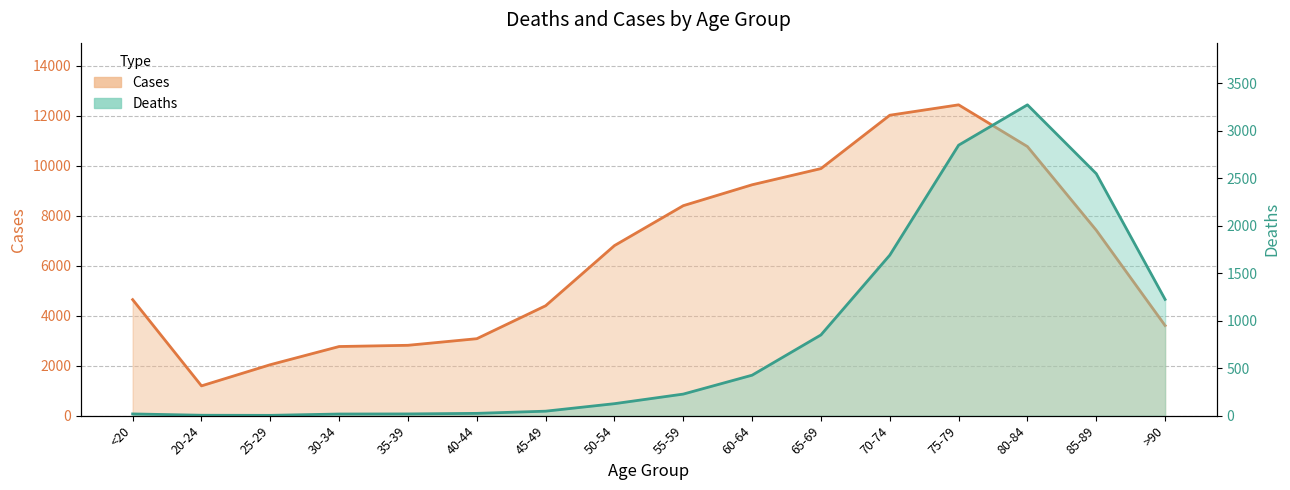

Rank the categories by Cases line value from lowest to highest.

20-24, 25-29, 30-34, 35-39, 40-44, >90, 45-49, <20, 50-54, 85-89, 55-59, 60-64, 65-69, 80-84, 70-74, 75-79